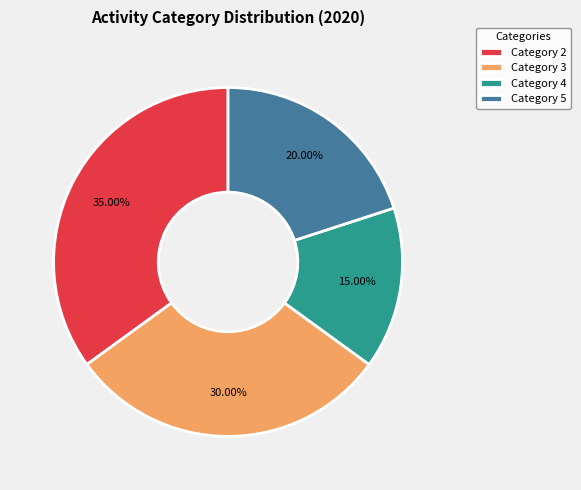

To the nearest percent, what is the difference between the largest and smallest slice percentages?

20%